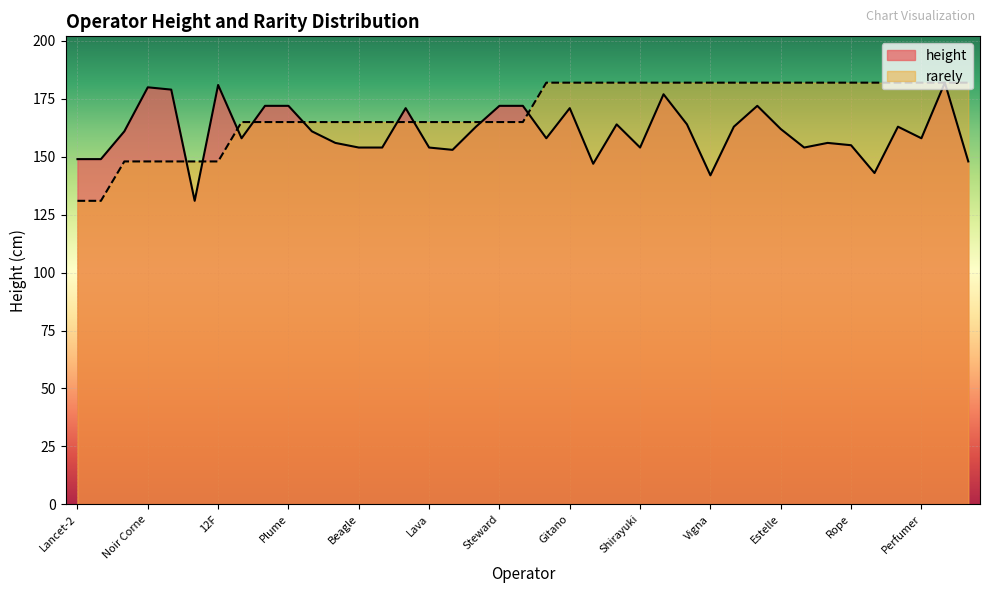

Rank the series by their average value, from highest to lowest.

rarely, height